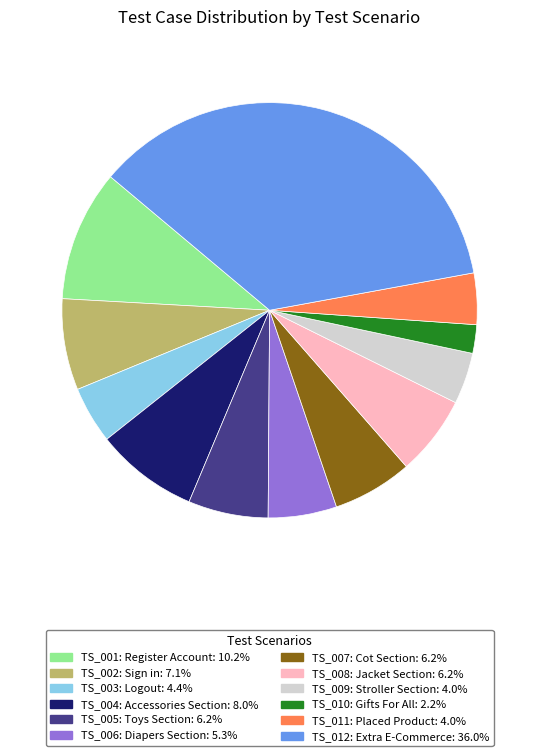

What is the ratio of the value at TS_011: Placed Product to the value at TS_004: Accessories Section?

0.5